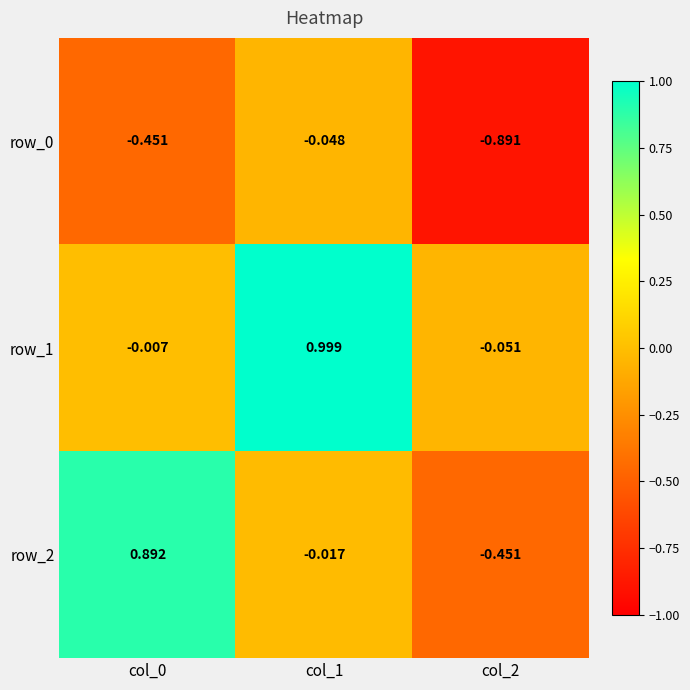

How many data points in row_2 are above 0?

1